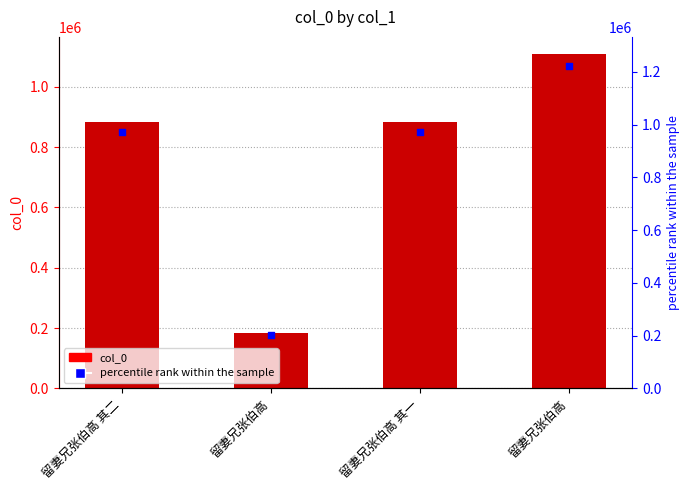

At which category is the sum across all series the highest?

留妻兄张伯高